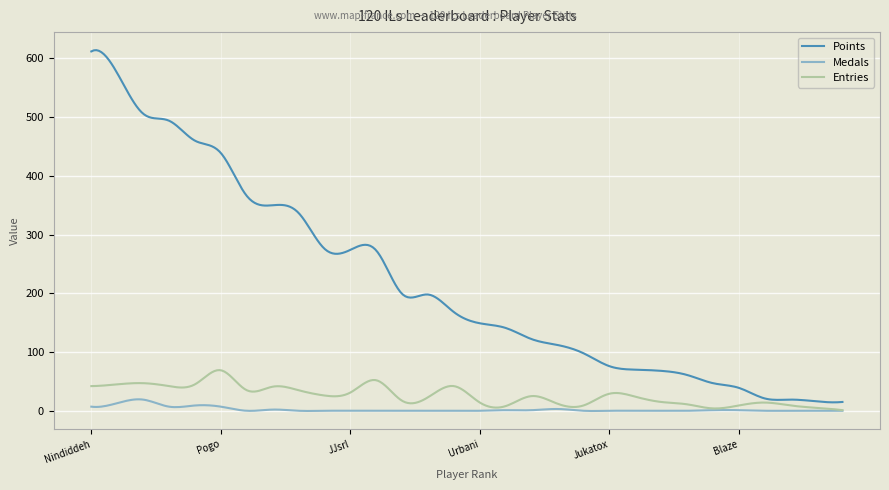

True or false: Points and Medals cross at least once.

False